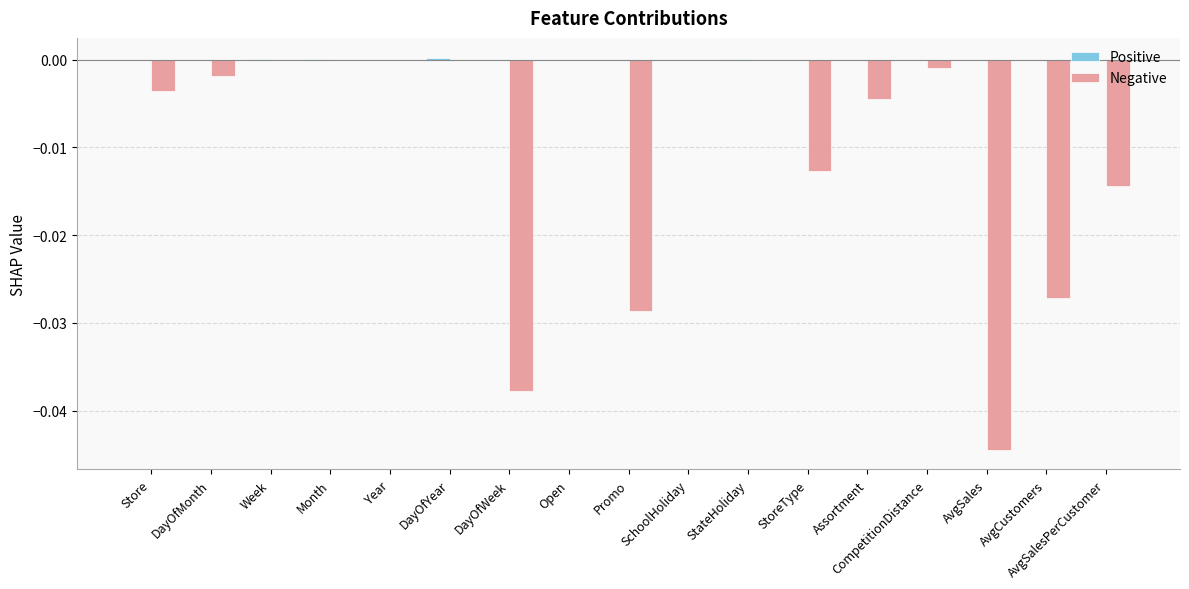

How many distinct data groups are displayed?

2